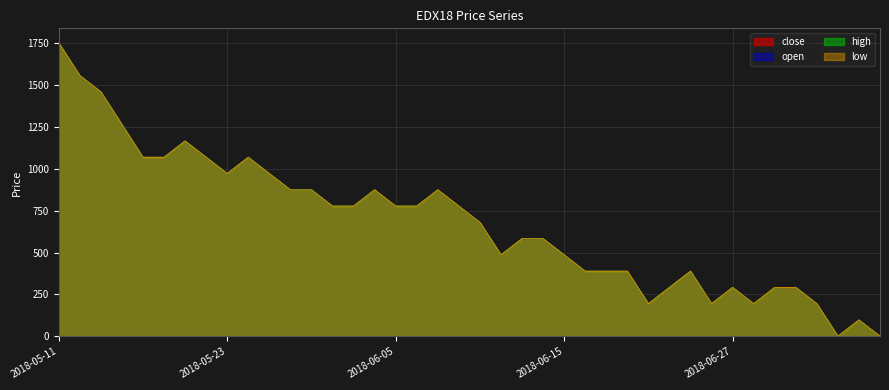

True or false: high and open cross at least once.

False